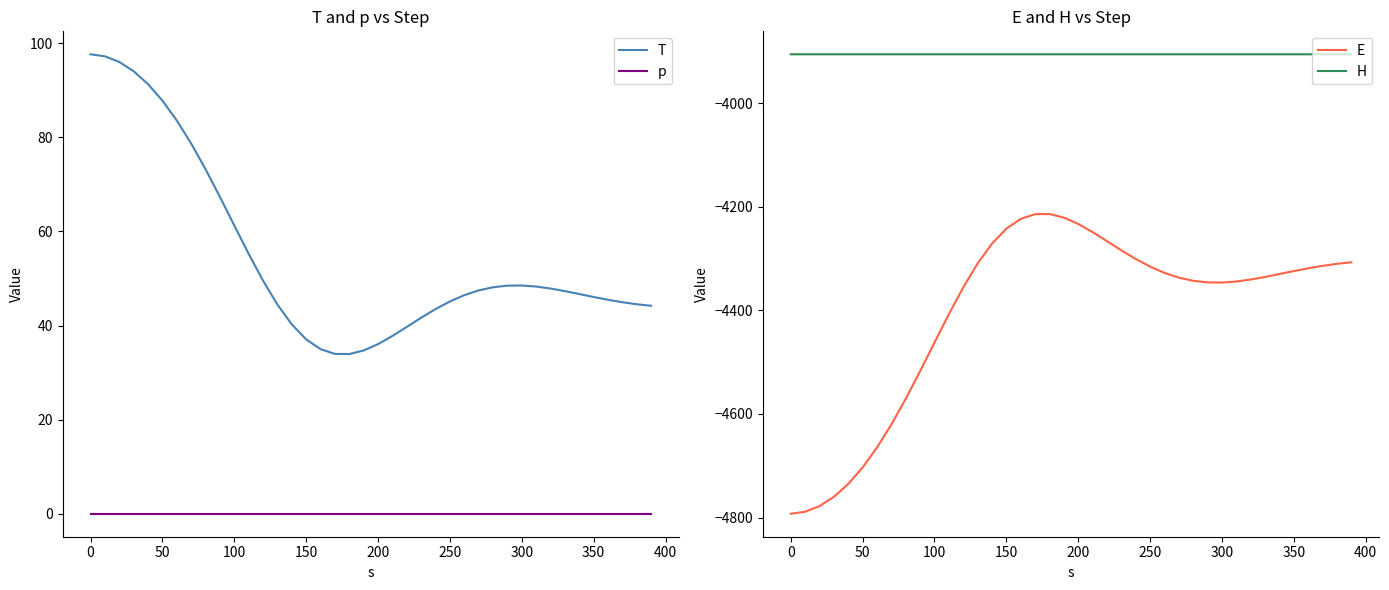

Count the number of data series in this chart.

4